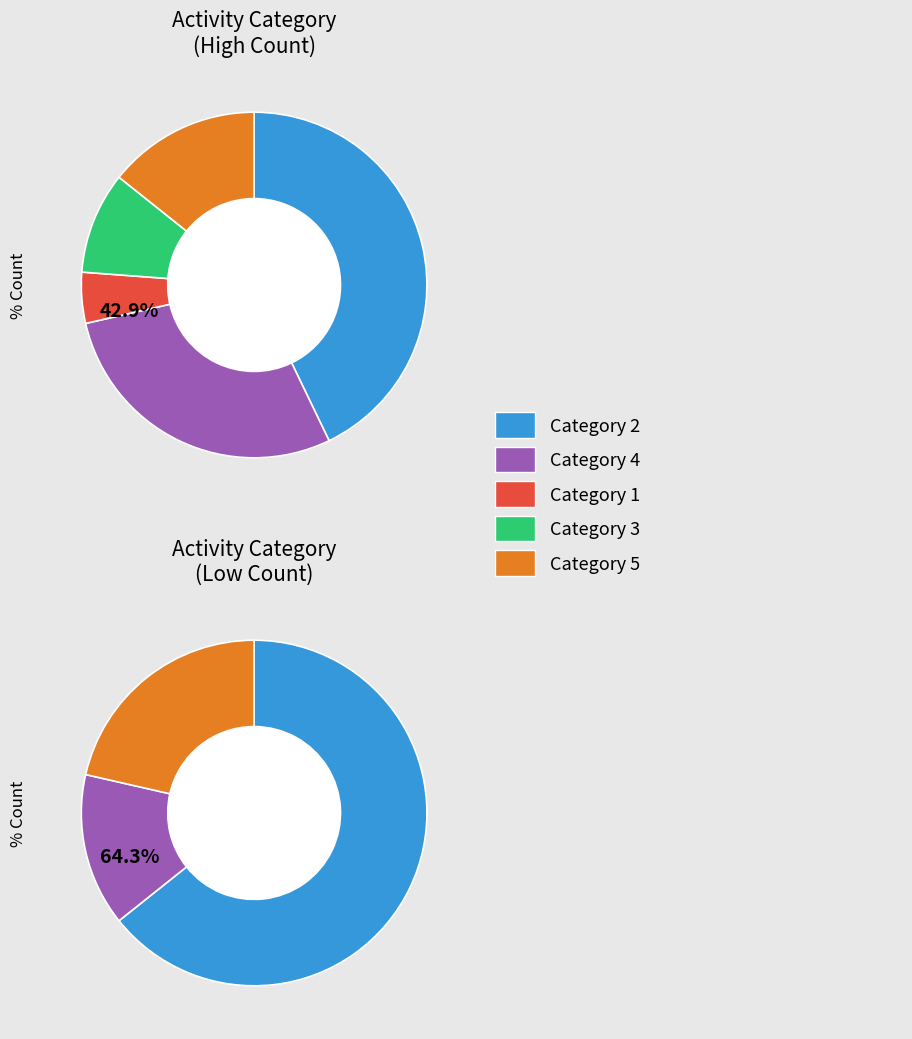

What percentage is the 3 slice, to the nearest percent?

10%